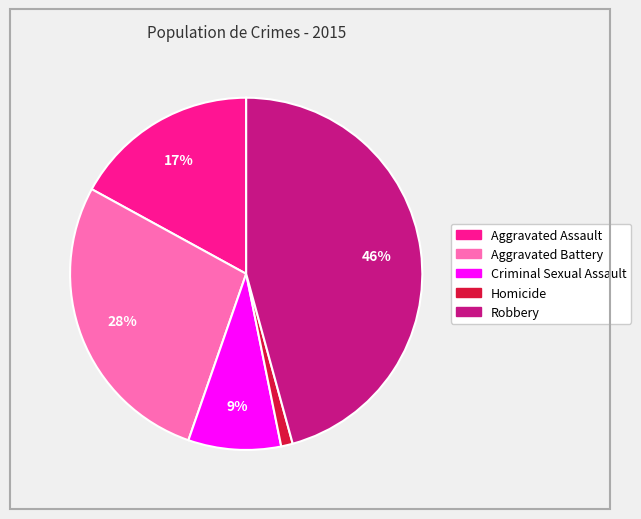

Which slice is the smallest?

Homicide